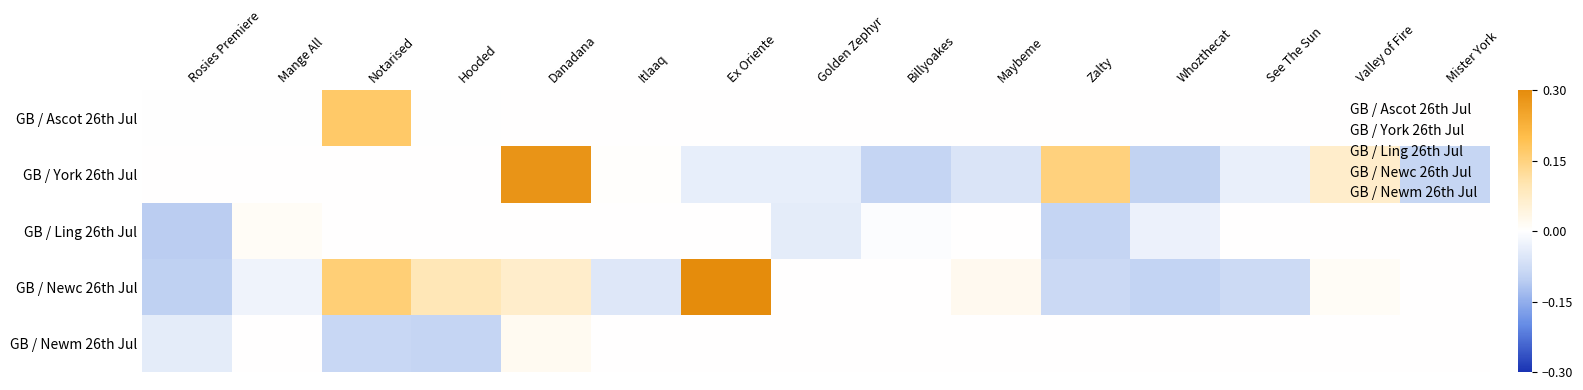

At Notarised, list the series in order from smallest to largest.

GB / Newm 26th Jul, GB / York 26th Jul, GB / Ling 26th Jul, GB / Newc 26th Jul, GB / Ascot 26th Jul